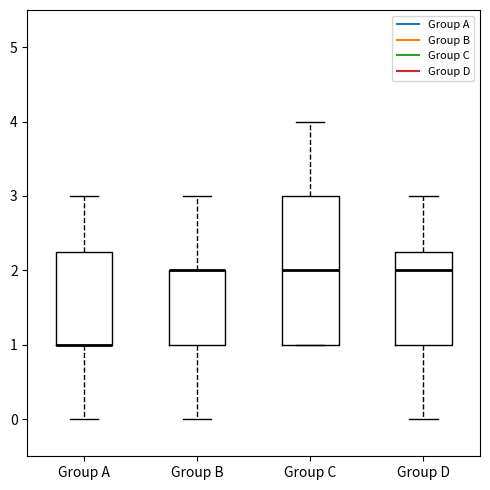

Which box is the tallest, from its lower edge to its upper edge?

Group C